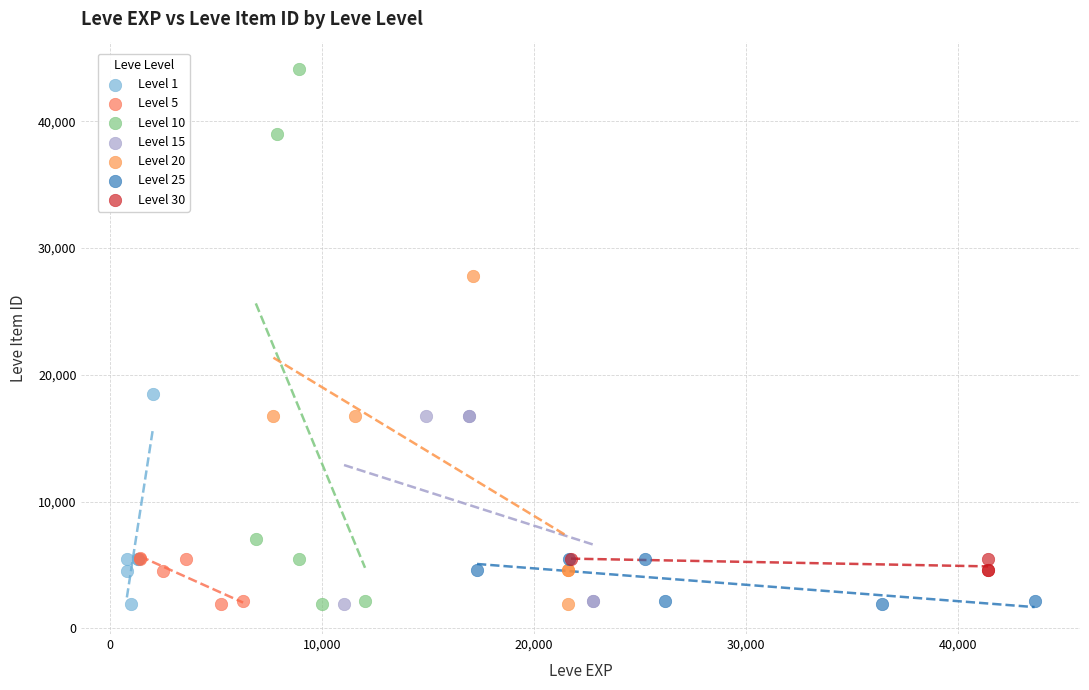

Which series has the widest spread of Y values?

Level 10